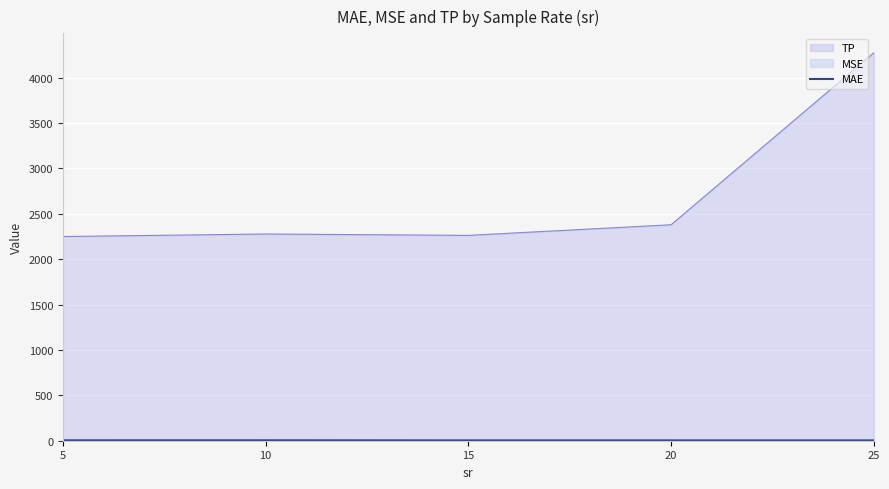

Reading right to left, transcribe all the data shown in this chart.

25=0.6	20=0.6	15=0.6	10=0.7	5=0.6